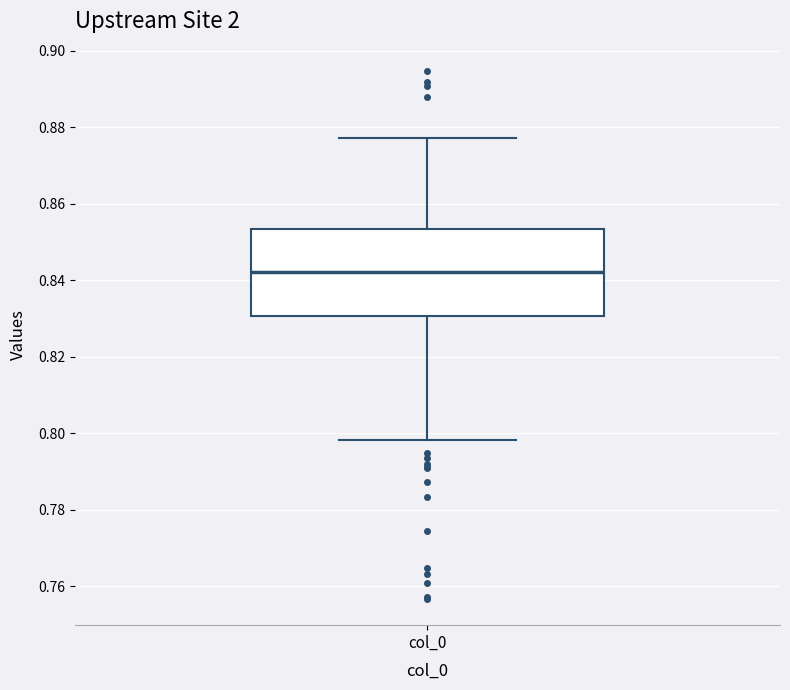

Where is the lower edge of the box for col_0 on the y-axis? The values are not printed on the chart, so give them approximately, as read against the axis.

0.830